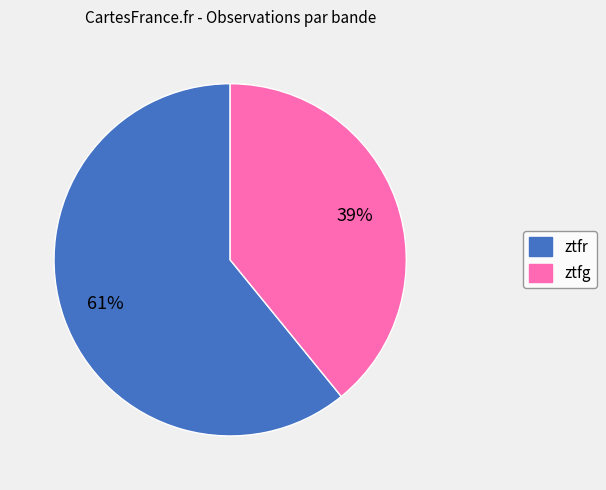

What is the ratio of the value at ztfg to the value at ztfr?

0.6